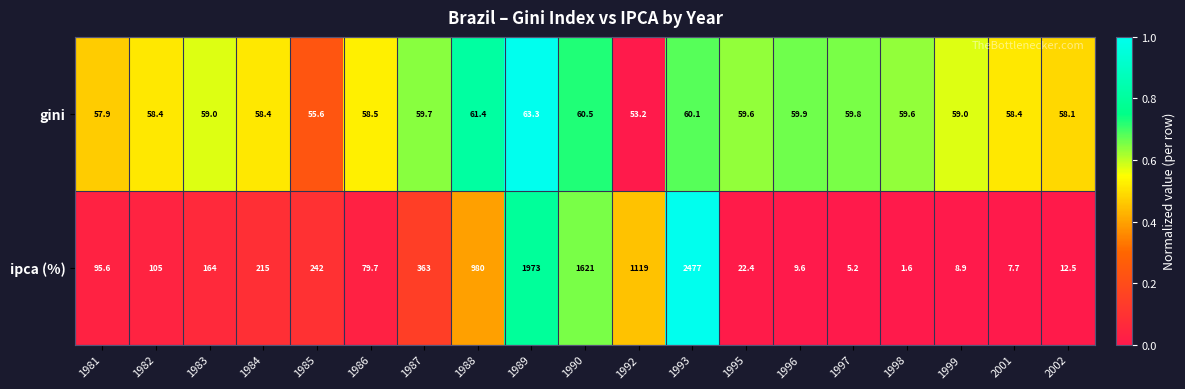

What is the spread (max minus min) of values at 1989?

1909.7